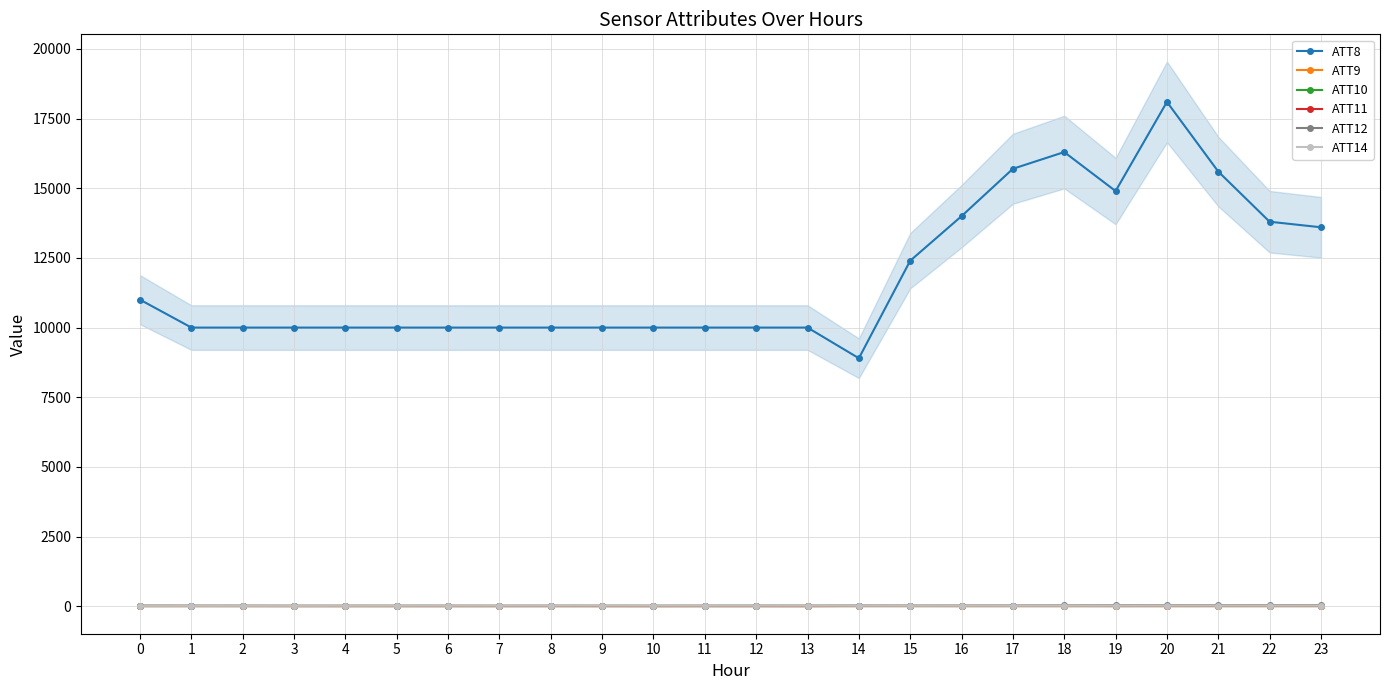

What is the value of the ATT9 point at the 10th from the left?

-10.0